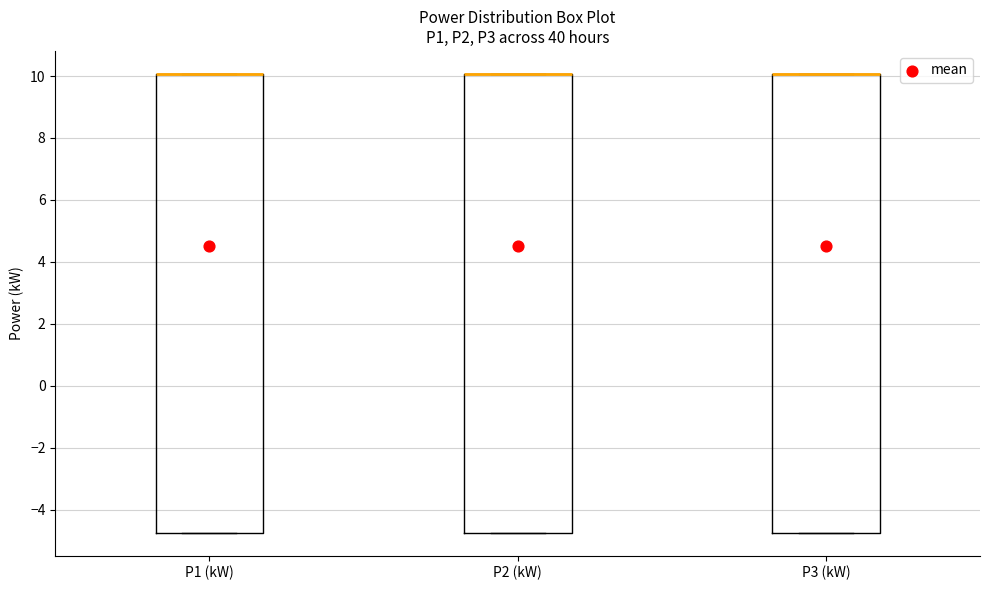

Reading left to right, transcribe this box plot: for each box, give where its median line is, the range the box spans, and where its two whiskers end, as read against the y-axis. The values are not printed on the chart, so give them approximately, as read against the axis.

P1 (kW): median 10.0 (drawn on the box's upper edge), box -4.8 to 10.0, whiskers -4.8 to 10.0
P2 (kW): median 10.0 (drawn on the box's upper edge), box -4.8 to 10.0, whiskers -4.8 to 10.0
P3 (kW): median 10.0 (drawn on the box's upper edge), box -4.8 to 10.0, whiskers -4.8 to 10.0